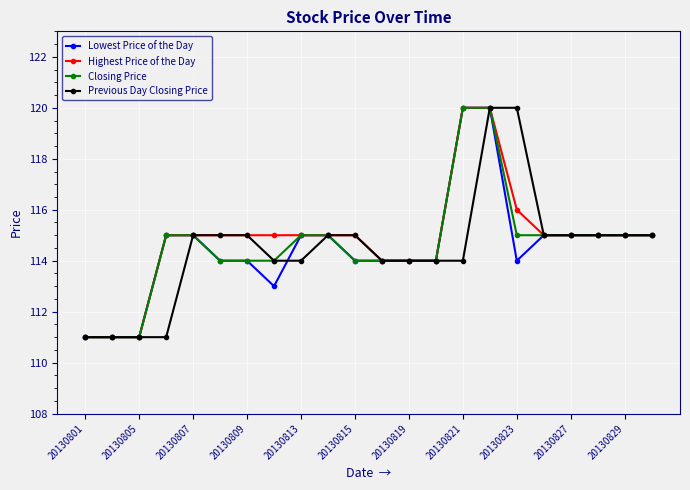

What is the lowest value of the Highest Price of the Day series?

111